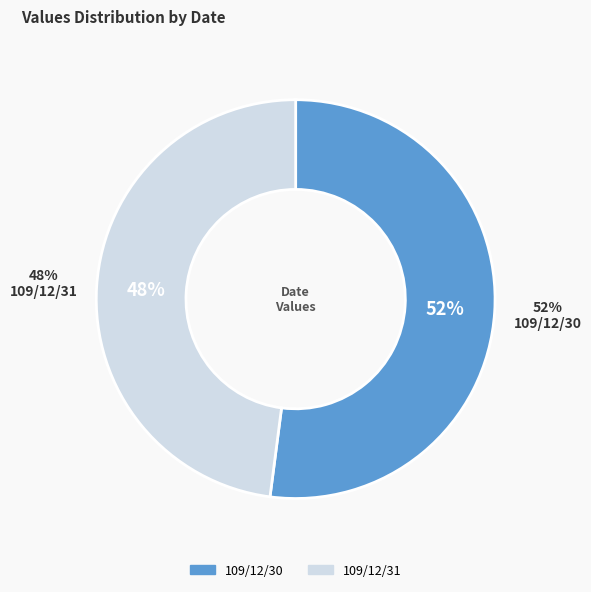

Rank the categories by value from highest to lowest.

109/12/30, 109/12/31